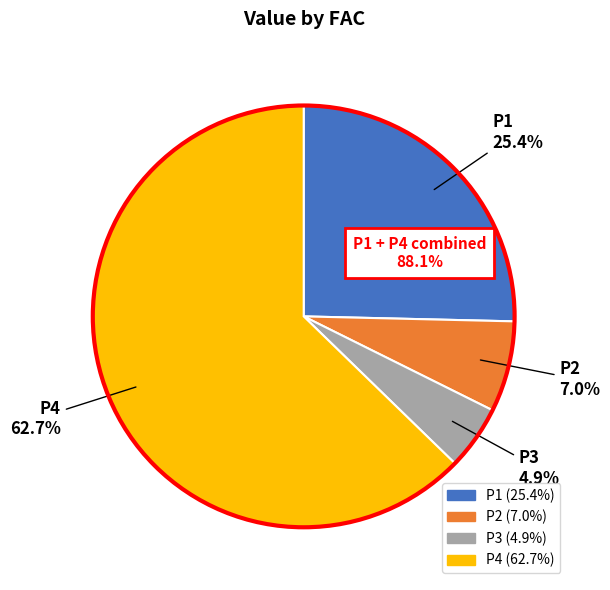

To the nearest percent, what is the average slice percentage?

25%